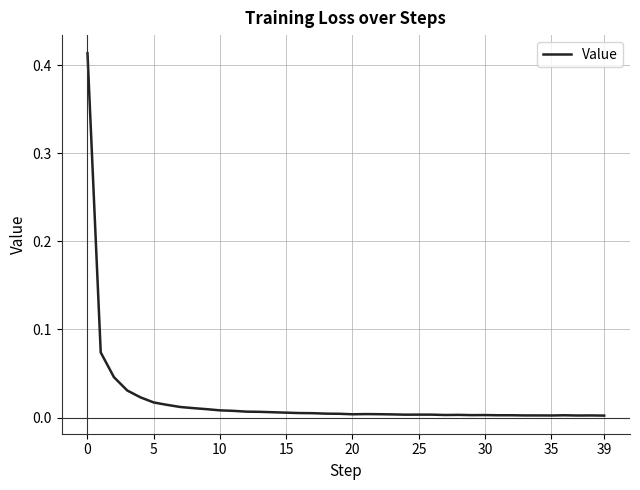

Where is the data nearest to the value 0?

39